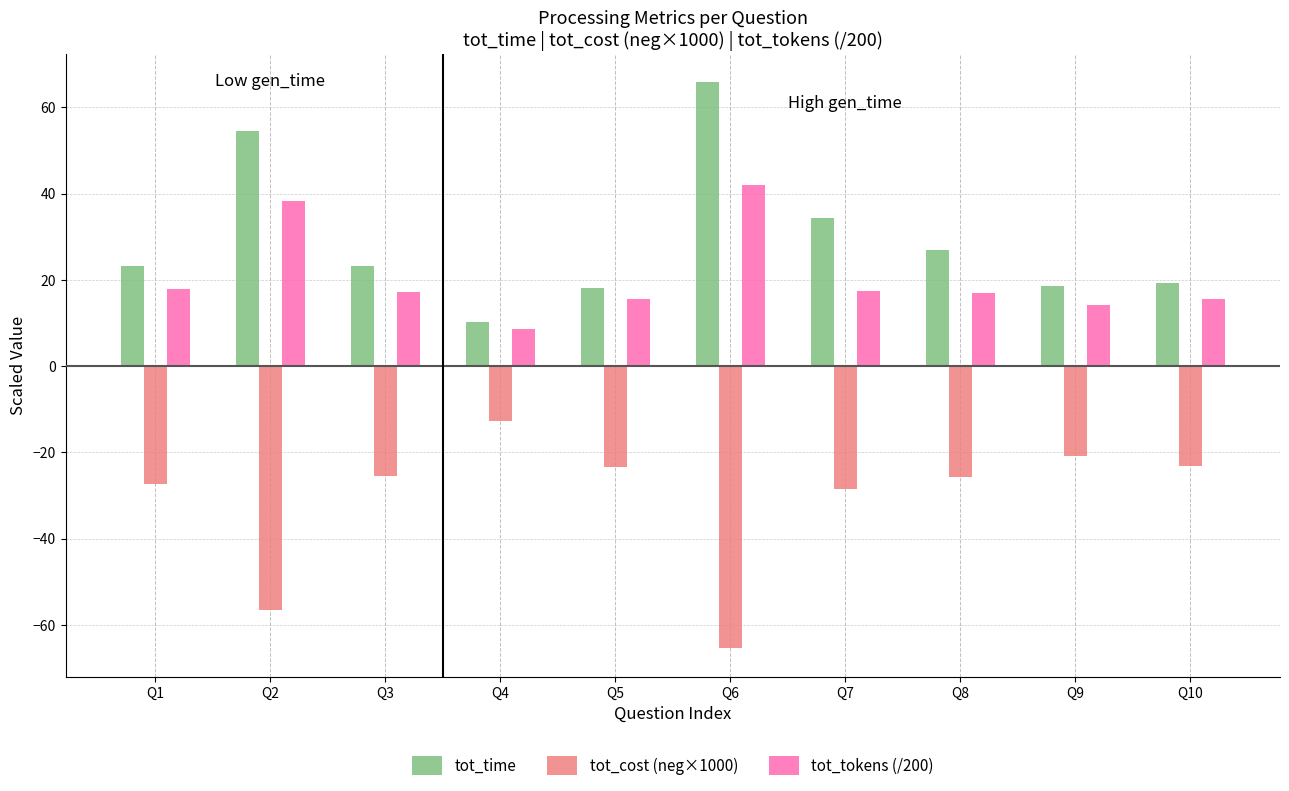

How many bars are there in total?

30